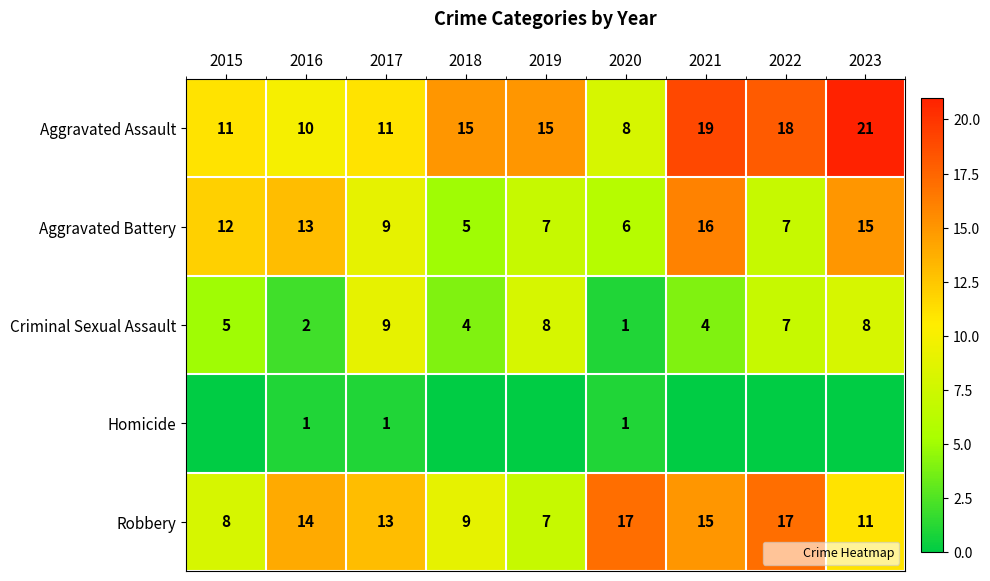

Is it true that Aggravated Assault equals 19 at 2021?

True